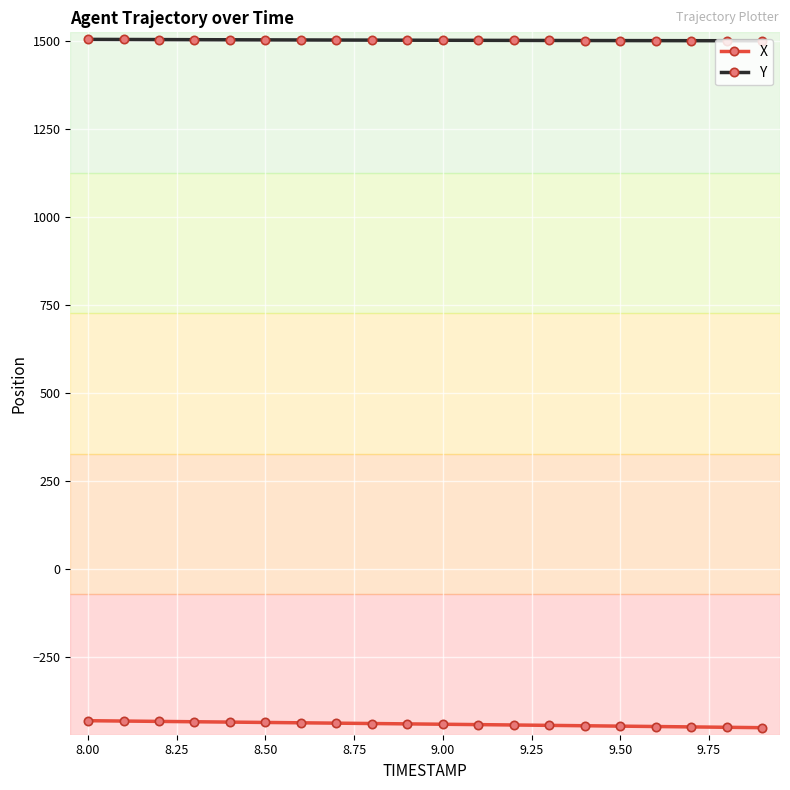

What are all the series names shown in the legend?

X, Y